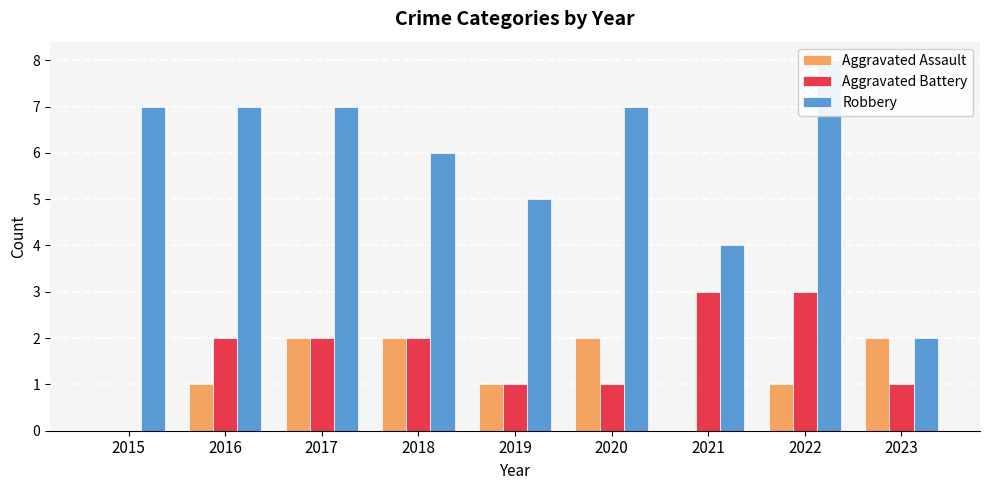

What is the total value across all series at 2019?

7